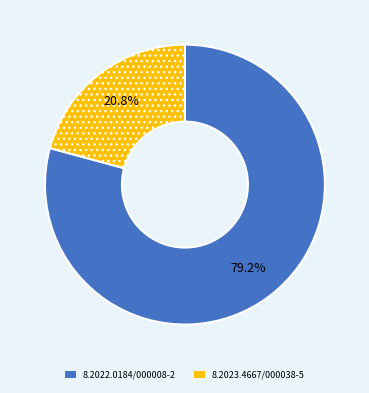

What is the total percentage of 8.2022.0184/000008-2 and 8.2023.4667/000038-5?

100.0%